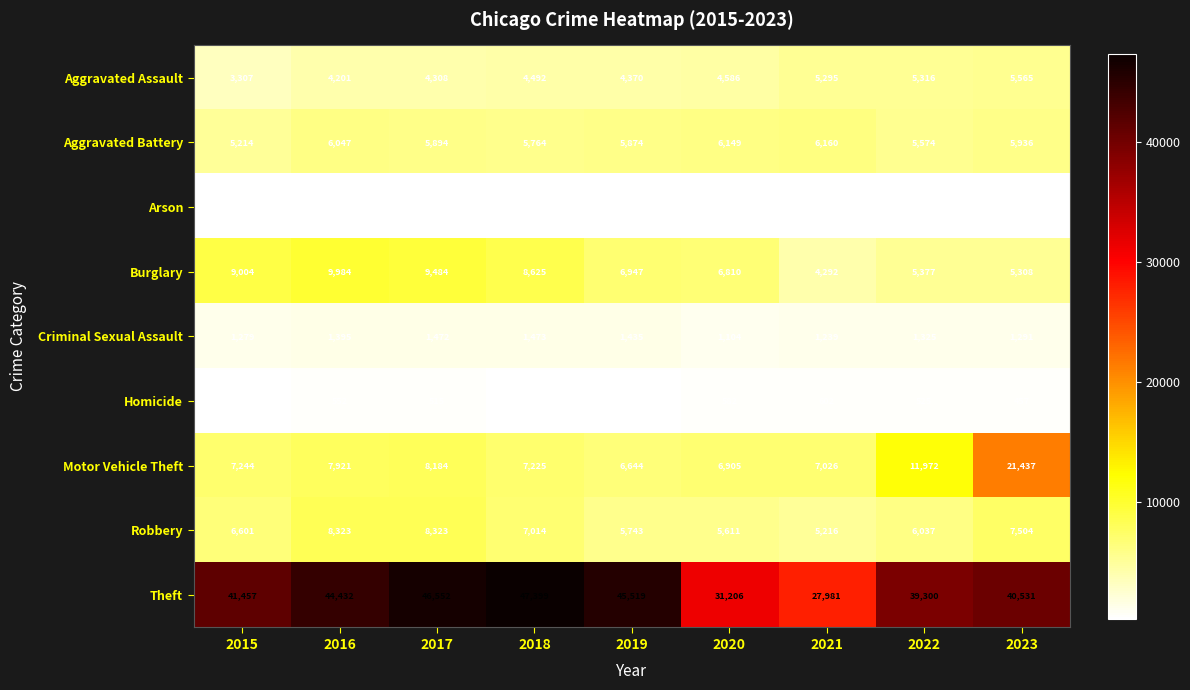

What is the approximate value of Robbery at 2018?

7014